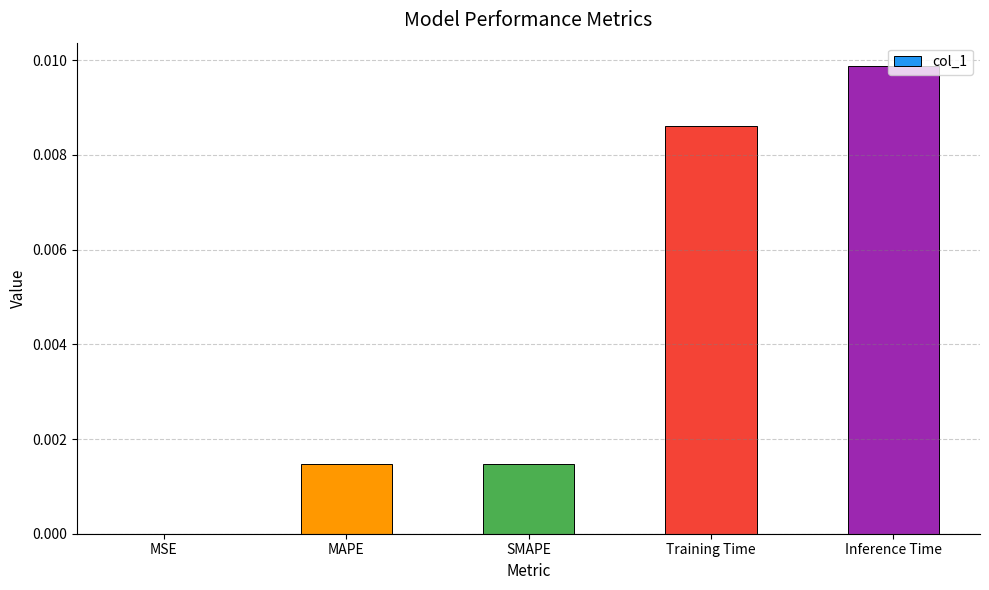

The chart shows a value of 0.0 at MSE. True or false?

True